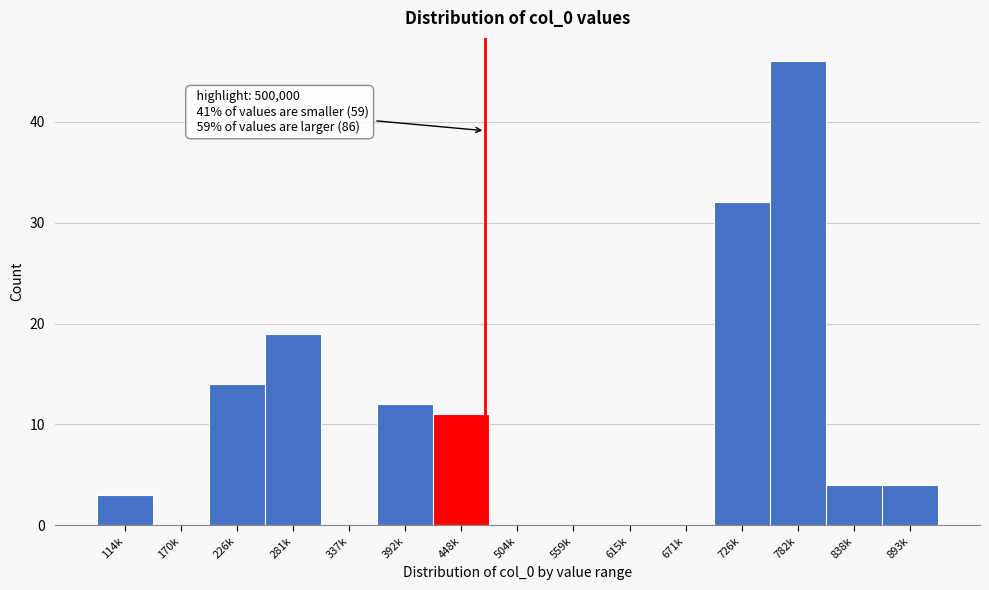

Reading left to right, transcribe all the data shown in this chart.

114k=3	170k=0	226k=14	281k=19	337k=0	392k=12	448k=11	504k=0	559k=0	615k=0	671k=0	726k=32	782k=46	838k=4	893k=4